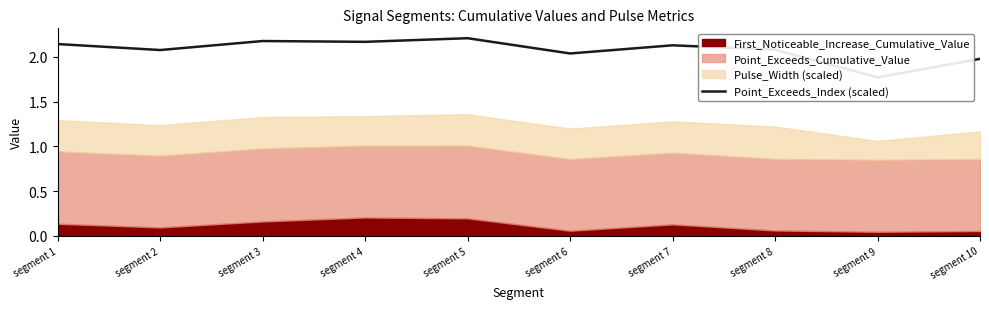

At which category does the chart reach its peak across all series?

segment 5